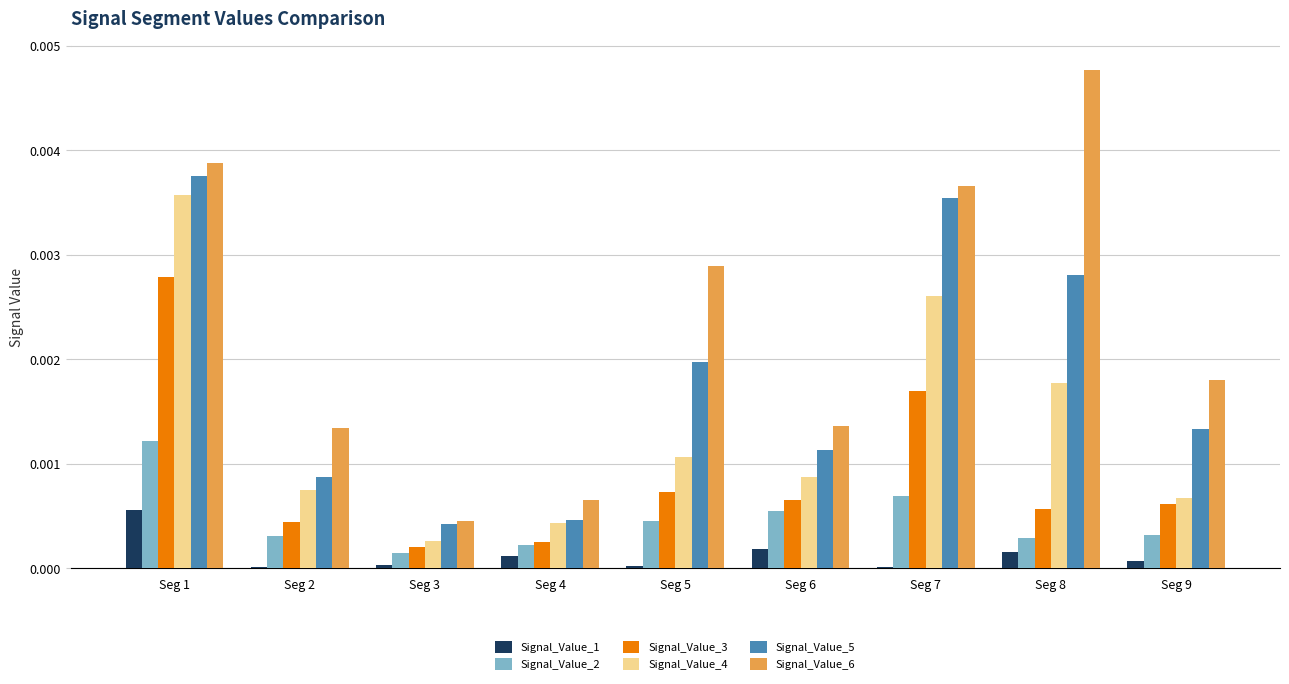

How many Signal_Value_5 values are between 0 and 1?

9